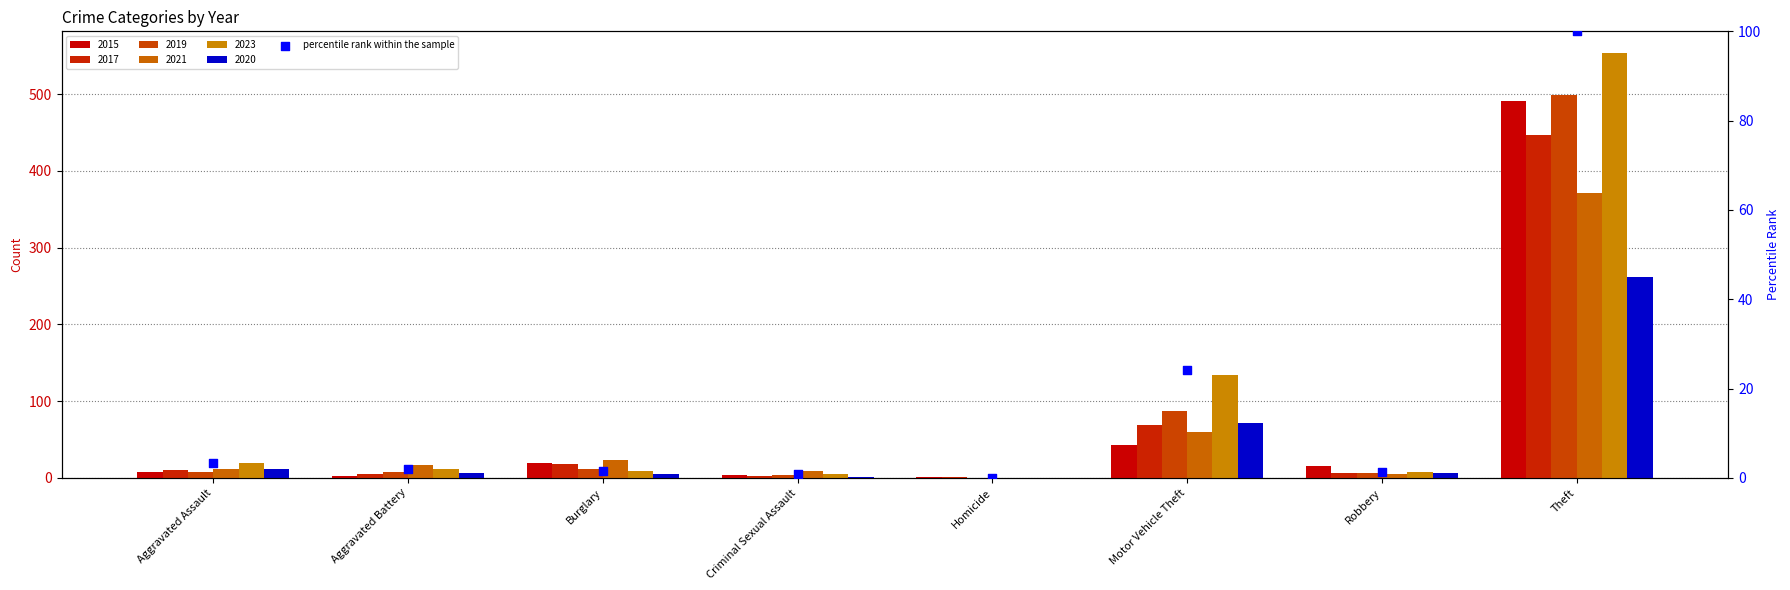

What is the change in value from Aggravated Battery to Robbery?

-0.7